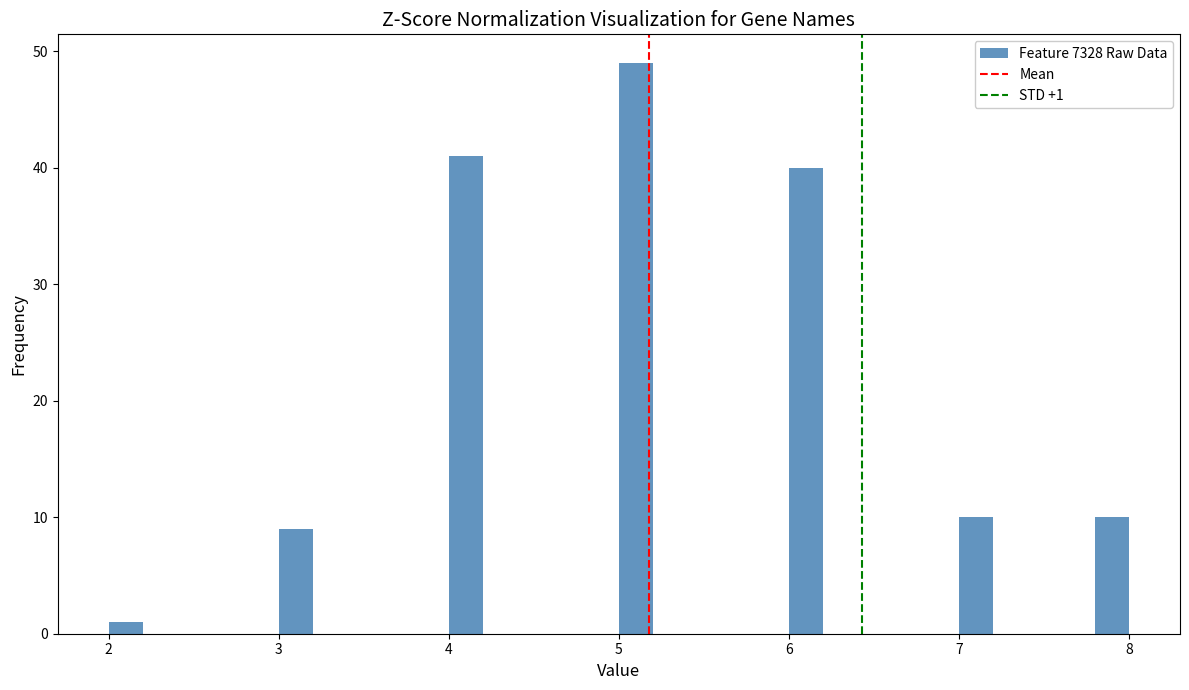

Read against the x-axis, roughly where is the centre of the tallest bar?

5.1